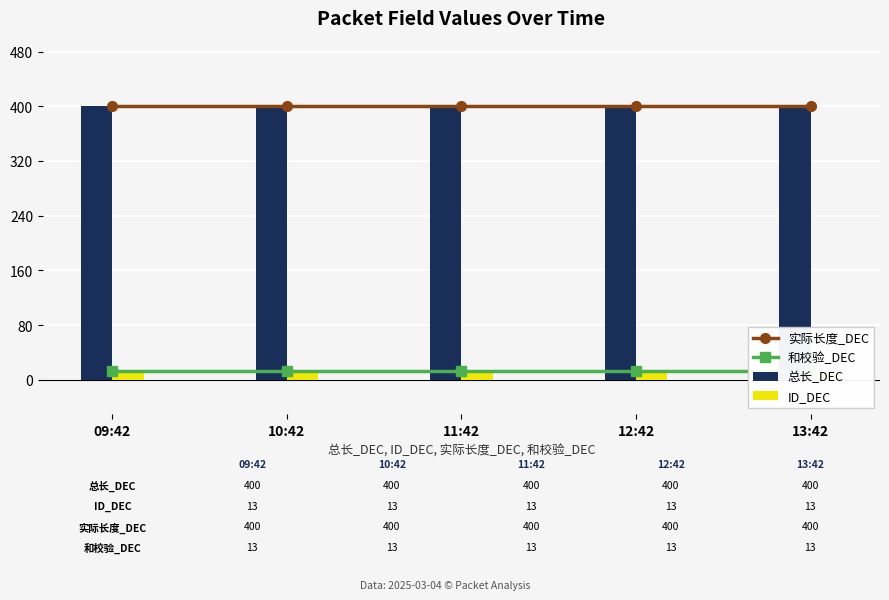

Is it true that 总长_DEC equals 400 at 12:42?

True